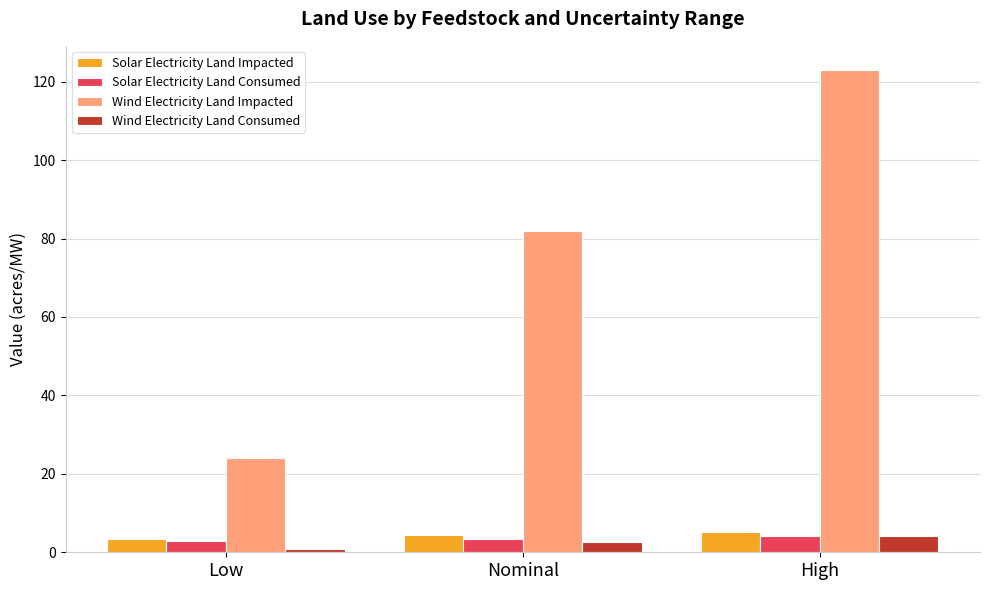

The value of Solar Electricity Land Impacted at Nominal is 4.4. True or false?

True